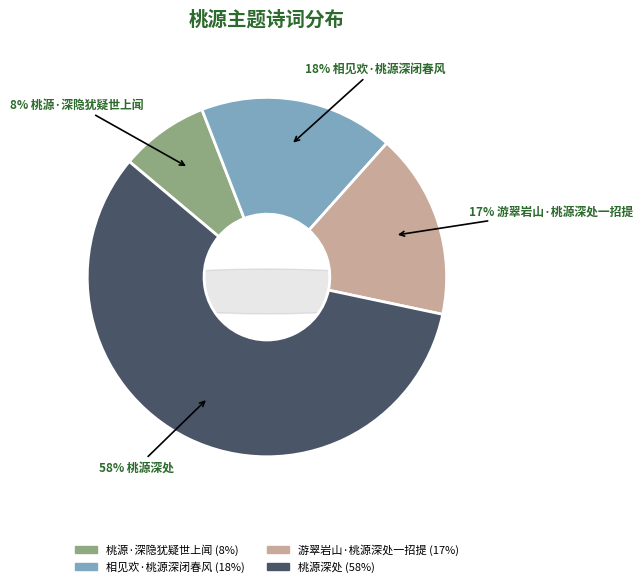

To the nearest percent, what is the difference between the 桃源·深隐犹疑世上闻 and 游翠岩山·桃源深处一招提 slice percentages?

9%